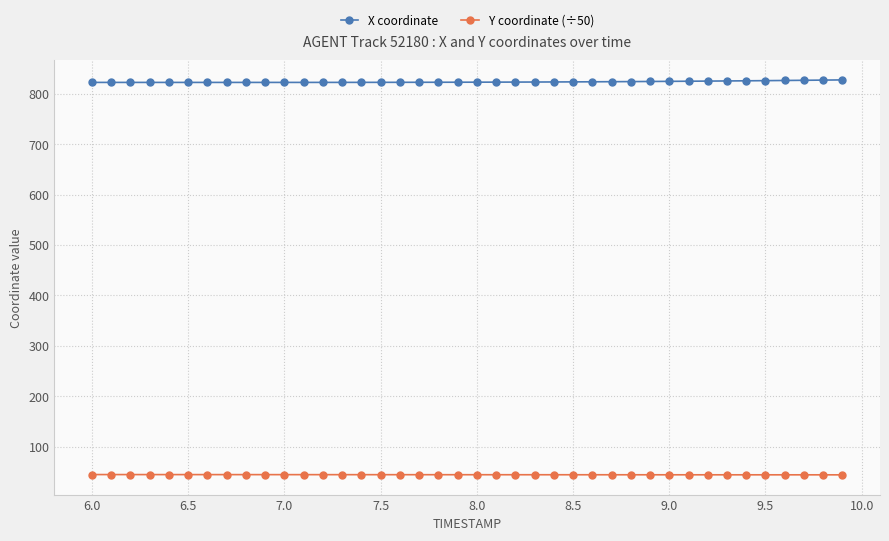

Rank the series by their maximum value, from highest to lowest.

X coordinate, Y coordinate (÷50)